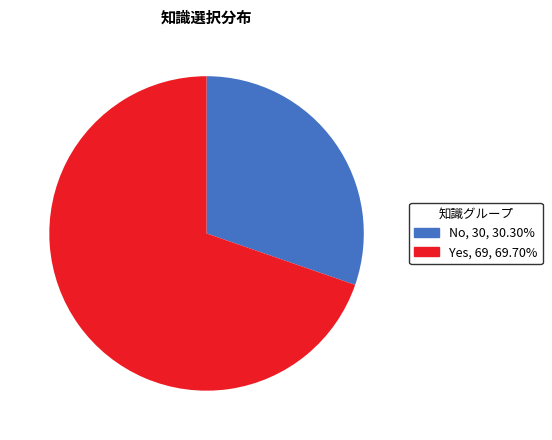

What is the ratio of the value at Yes to the value at No?

2.3